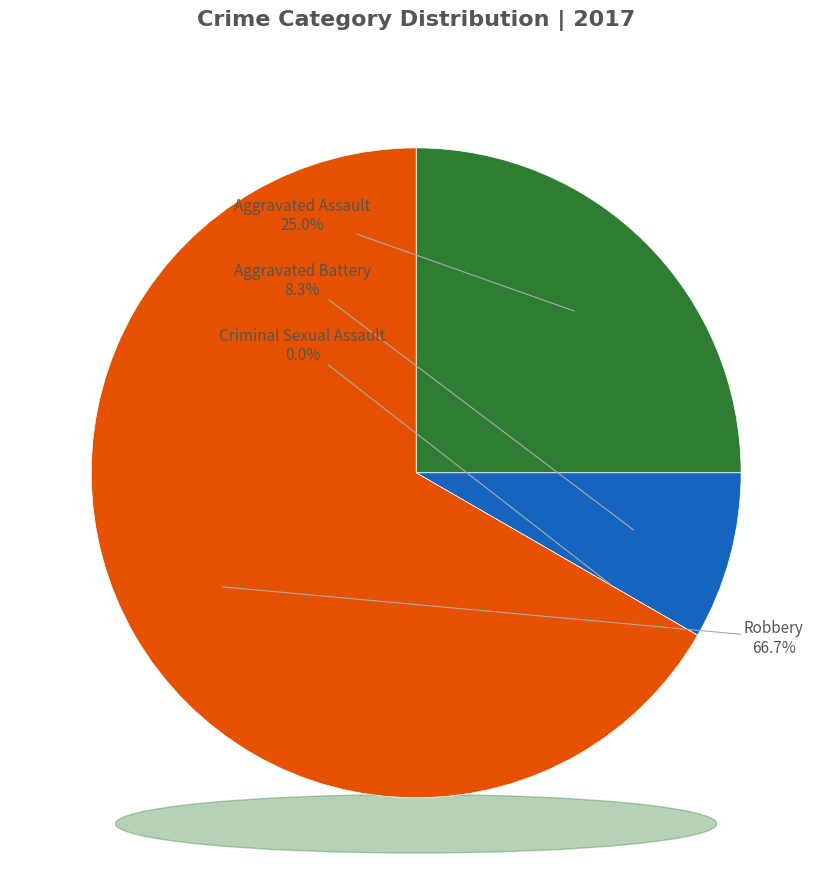

How many segments does this pie chart have?

4